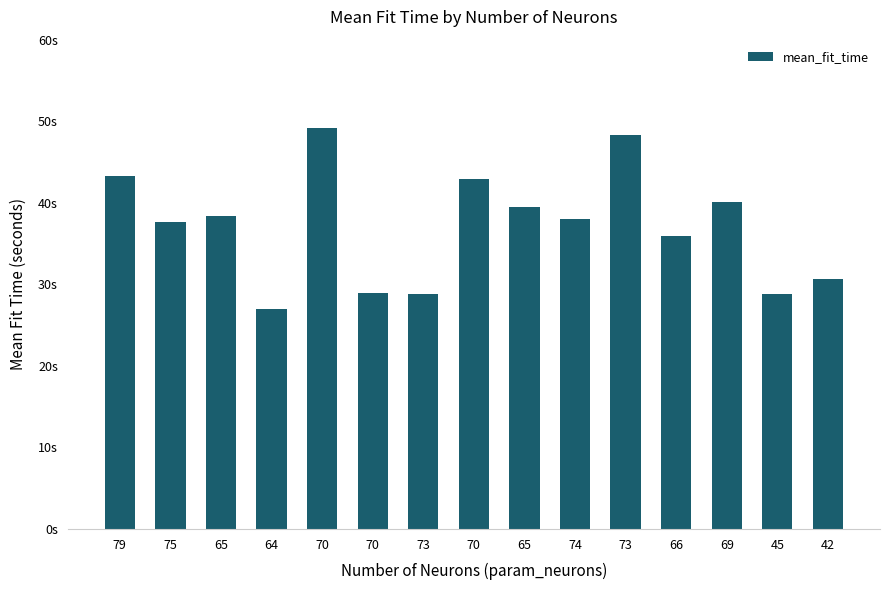

Reading left to right, extract all data points from this chart.

43.3	37.6	38.4	27.0	49.2	28.9	28.9	42.9	39.5	38.0	48.3	35.9	40.1	28.8	30.7